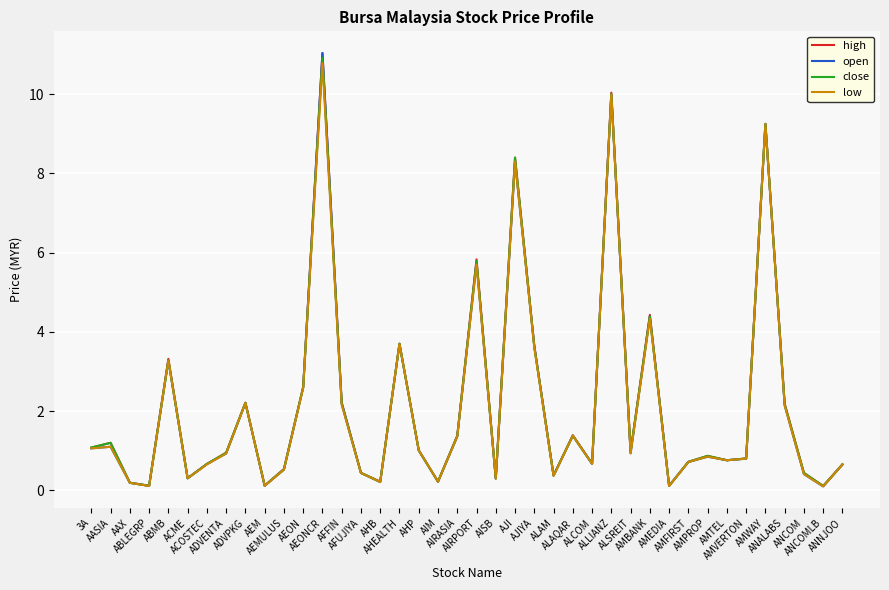

What is the maximum value for close?

10.9